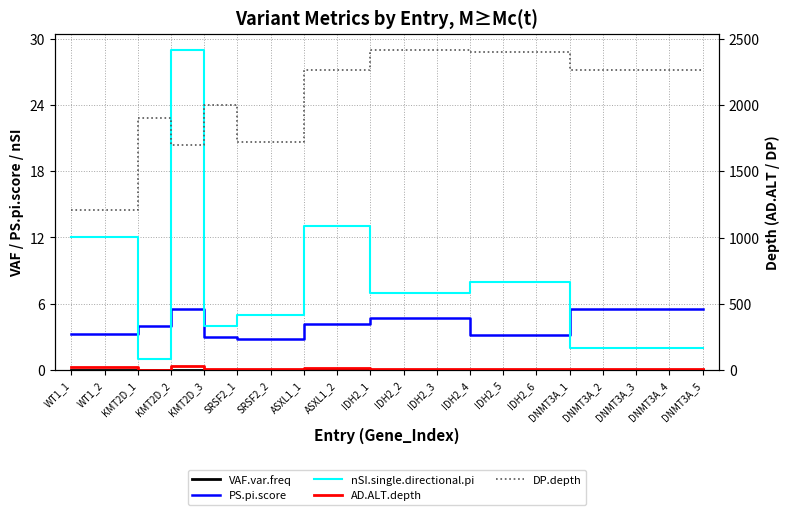

What is the difference between the highest and lowest values at DNMT3A_5?

2266.0